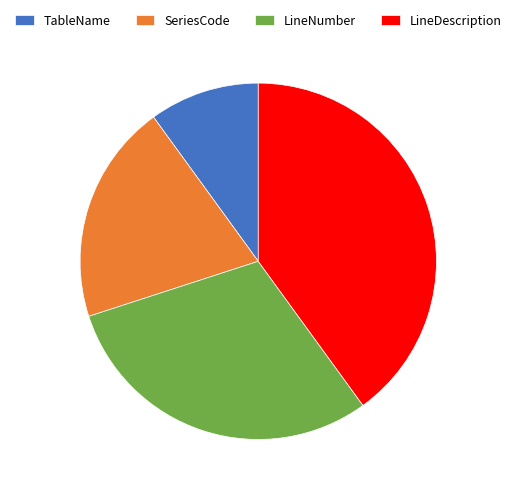

Rank the categories by value from highest to lowest.

LineDescription, LineNumber, SeriesCode, TableName